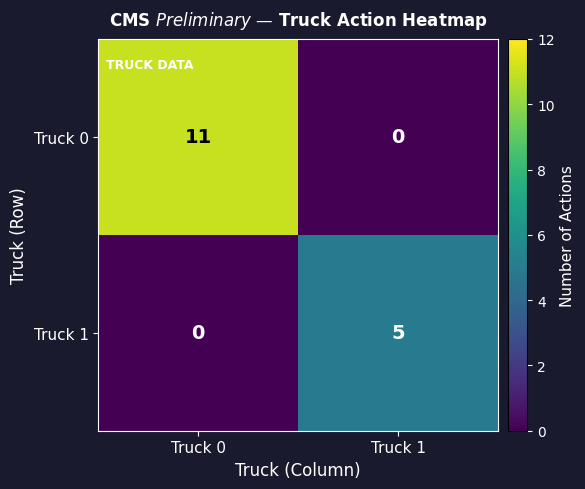

What is the spread (max minus min) of values at Truck 0?

11